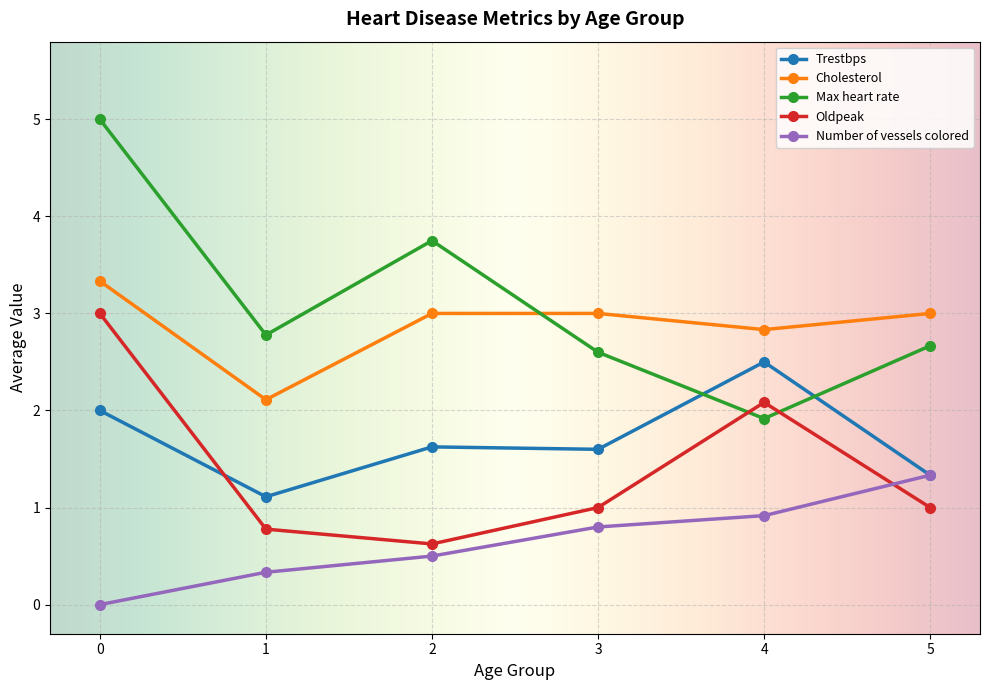

What are all the series names shown in the legend?

Trestbps, Cholesterol, Max heart rate, Oldpeak, Number of vessels colored